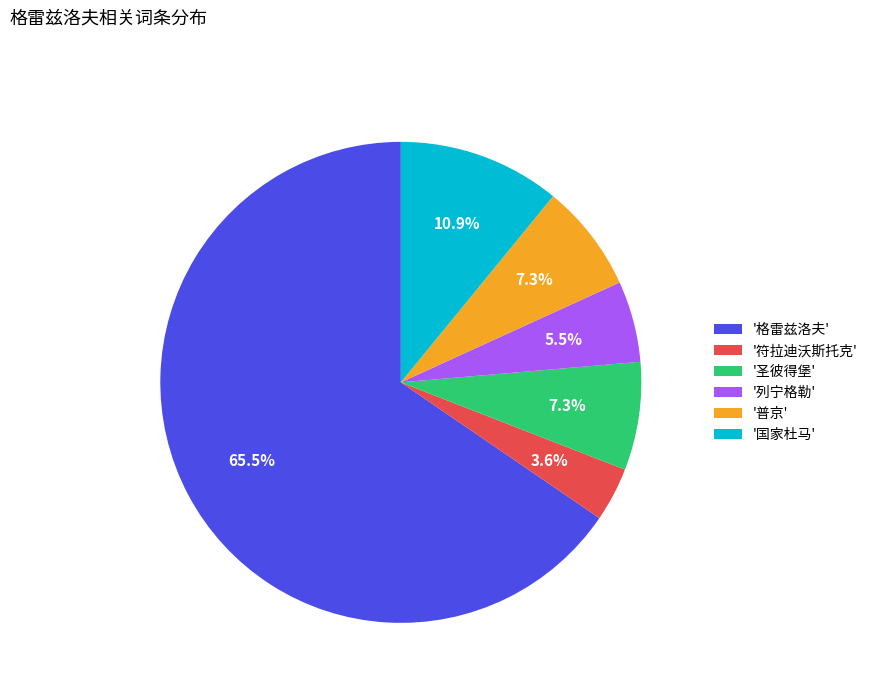

Which category has the biggest portion of the pie?

'格雷兹洛夫'